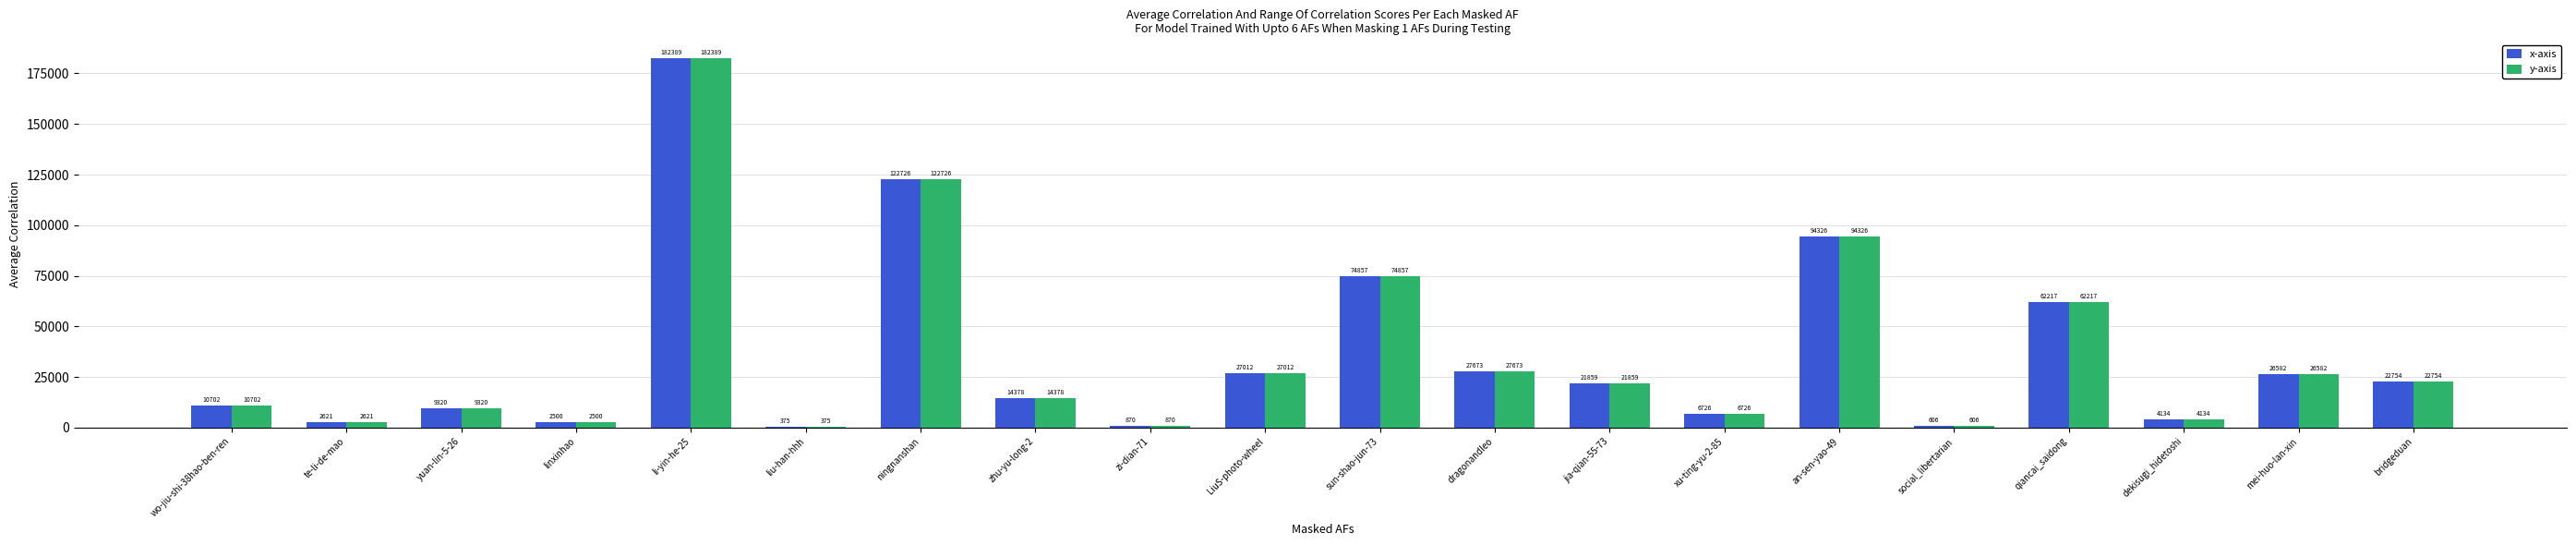

Reading right to left, extract all data points from this chart.

x-axis: bridgeduan=22754	mei-huo-lan-xin=26582	dekisugi_hidetoshi=4134	qiancai_saidong=62217	social_libertarian=606	an-sen-yao-49=94326	xu-ting-yu-2-85=6726	jia-qian-55-73=21859	dragonandleo=27673	sun-shao-jun-73=74857	LiuS-photo-wheel=27012	zi-dian-71=870	zhu-yu-long-2=14378	ningnanshan=122726	liu-han-hhh=375	li-yin-he-25=182389	linxinhao=2500	yuan-lin-5-26=9320	te-li-de-mao=2621	wo-jiu-shi-38hao-ben-ren=10702
y-axis: bridgeduan=22754	mei-huo-lan-xin=26582	dekisugi_hidetoshi=4134	qiancai_saidong=62217	social_libertarian=606	an-sen-yao-49=94326	xu-ting-yu-2-85=6726	jia-qian-55-73=21859	dragonandleo=27673	sun-shao-jun-73=74857	LiuS-photo-wheel=27012	zi-dian-71=870	zhu-yu-long-2=14378	ningnanshan=122726	liu-han-hhh=375	li-yin-he-25=182389	linxinhao=2500	yuan-lin-5-26=9320	te-li-de-mao=2621	wo-jiu-shi-38hao-ben-ren=10702